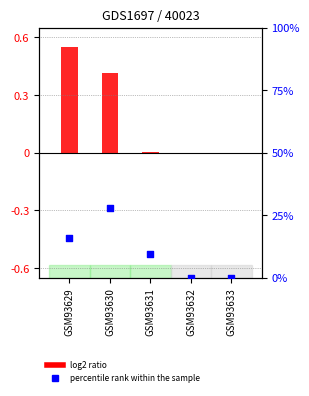

Which series has the largest total across all categories?

percentile rank within the sample